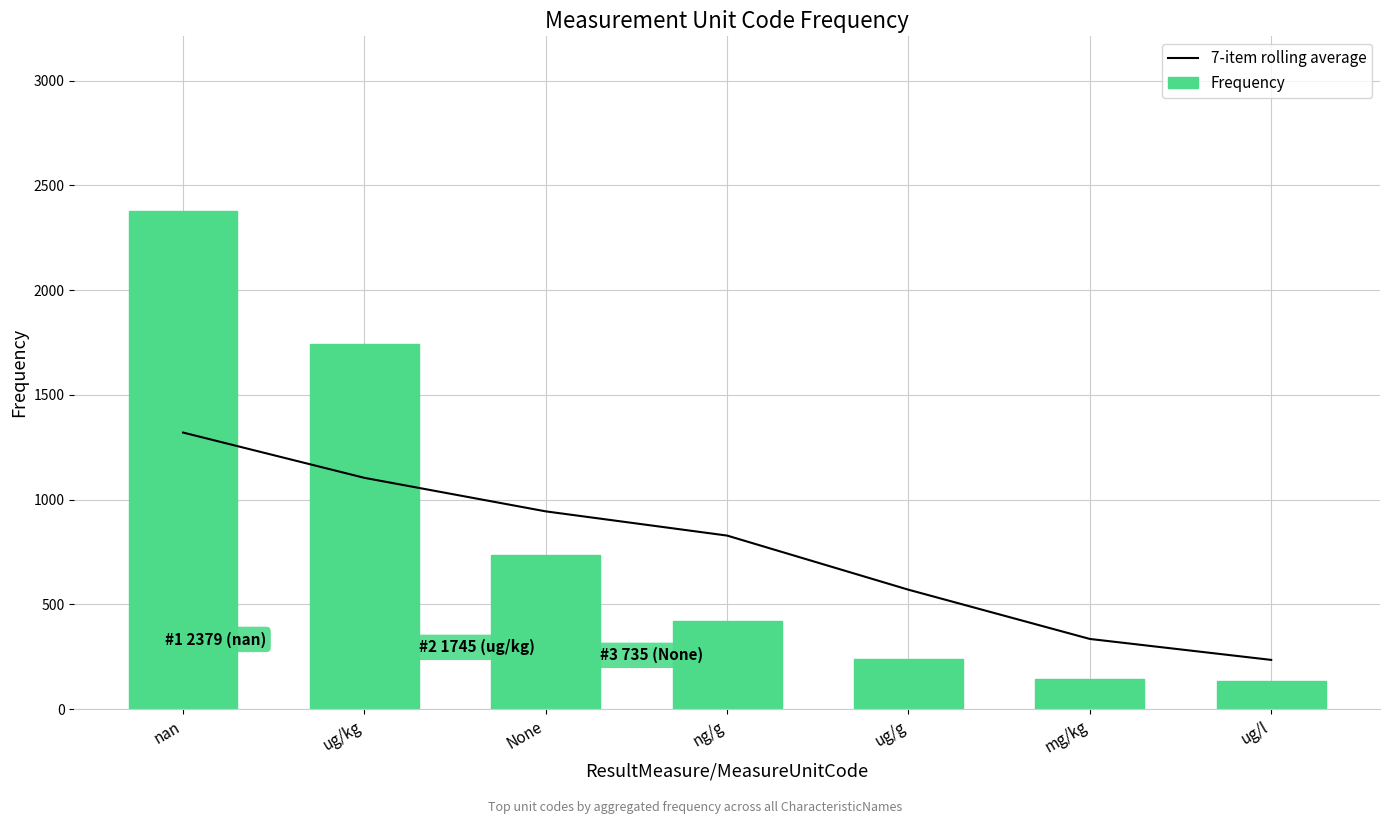

How many categories are shown in the chart?

7